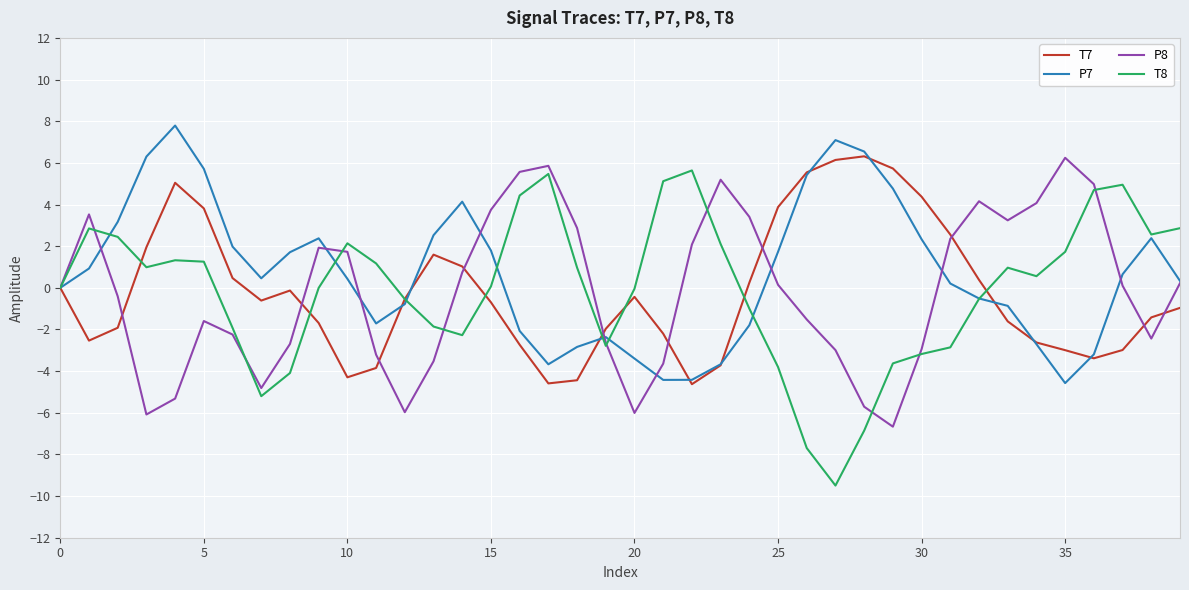

Which series has the widest spread of values?

T8